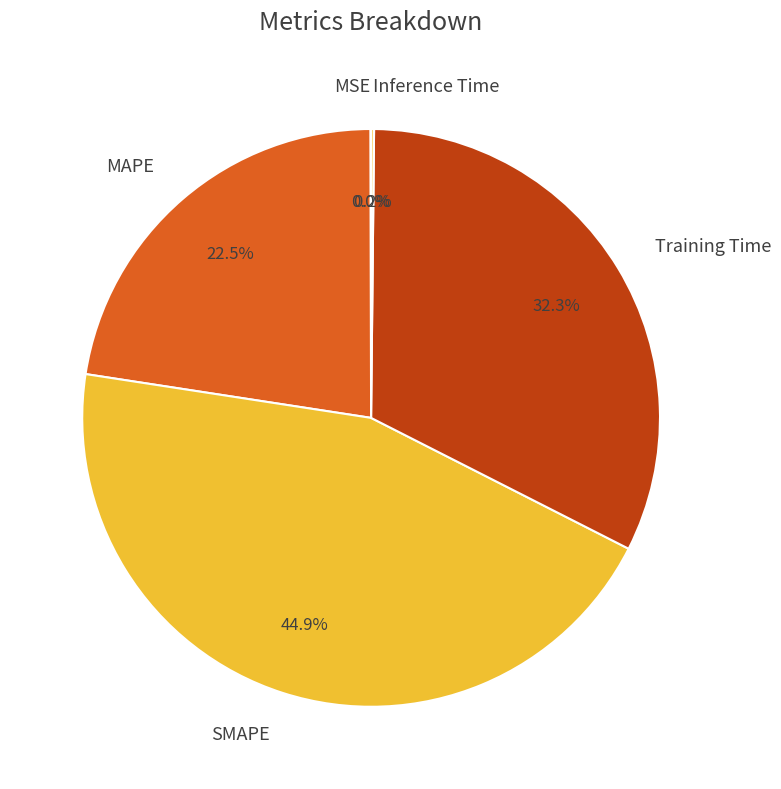

Approximately how many times larger is the value at SMAPE compared to Training Time?

1.4